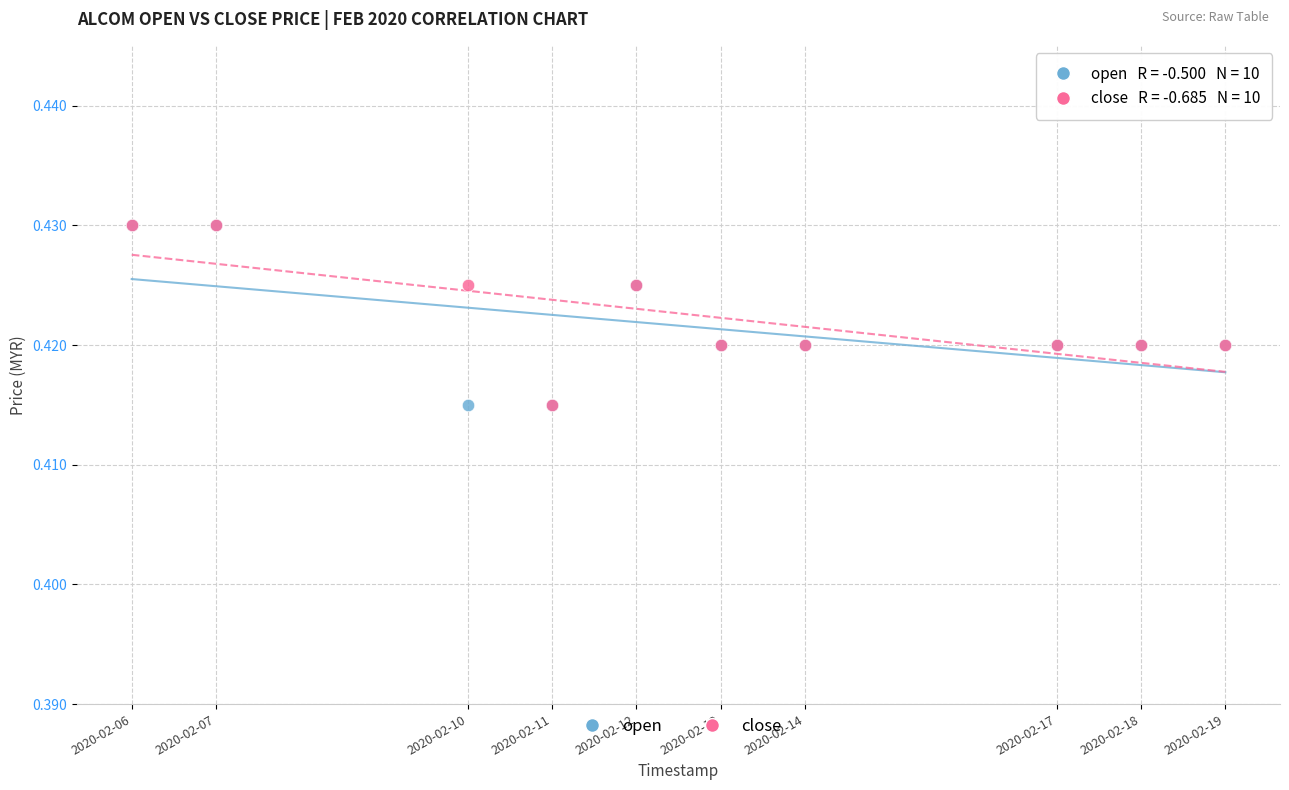

What are all the series names shown in the legend?

open, close